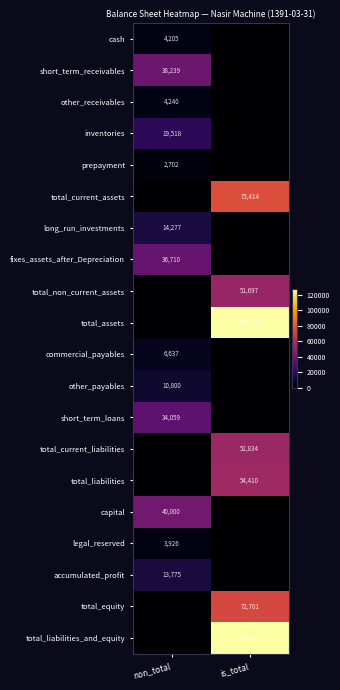

At which category does the chart reach its peak across all series?

is_total